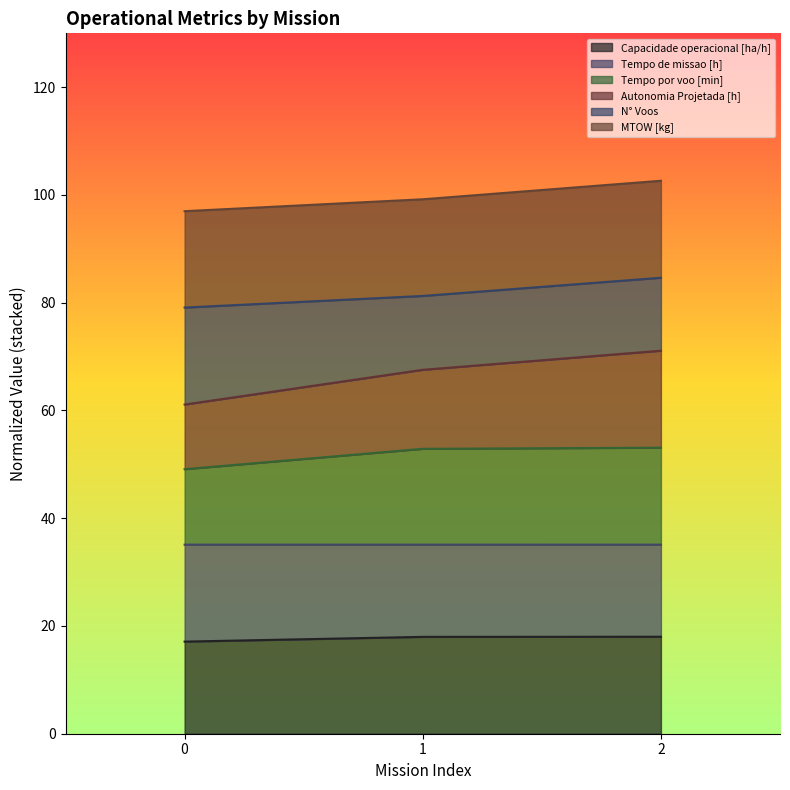

What is the minimum value for Capacidade operacional [ha/h]?

17.1